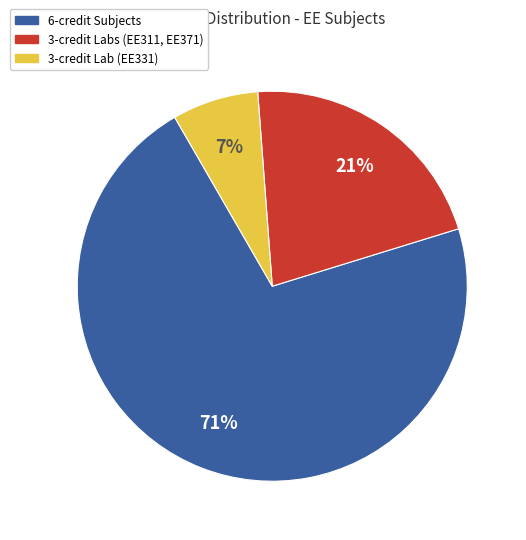

Does any single category account for the majority?

Yes